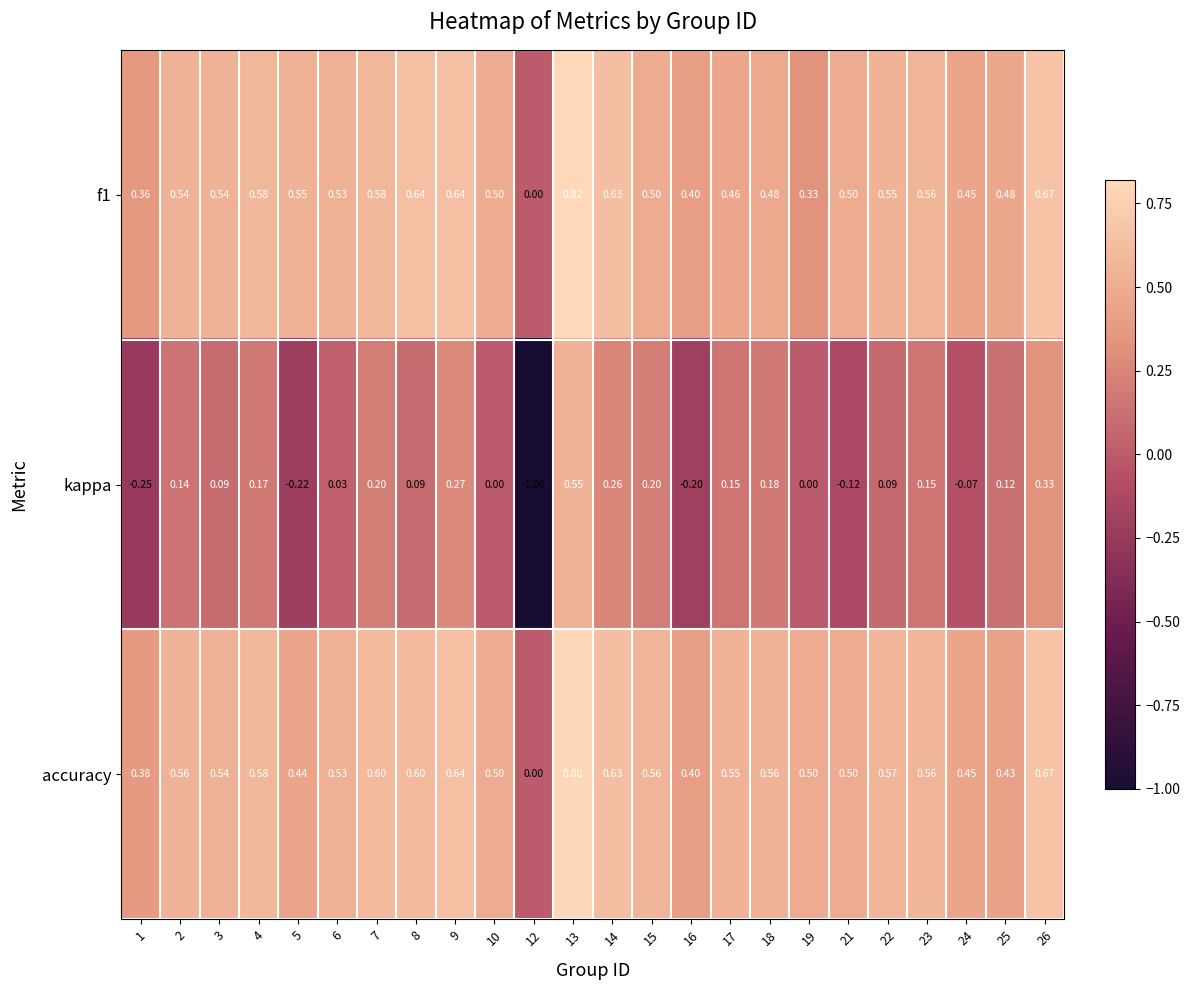

Between 2 and 6, which series saw the biggest shift?

kappa